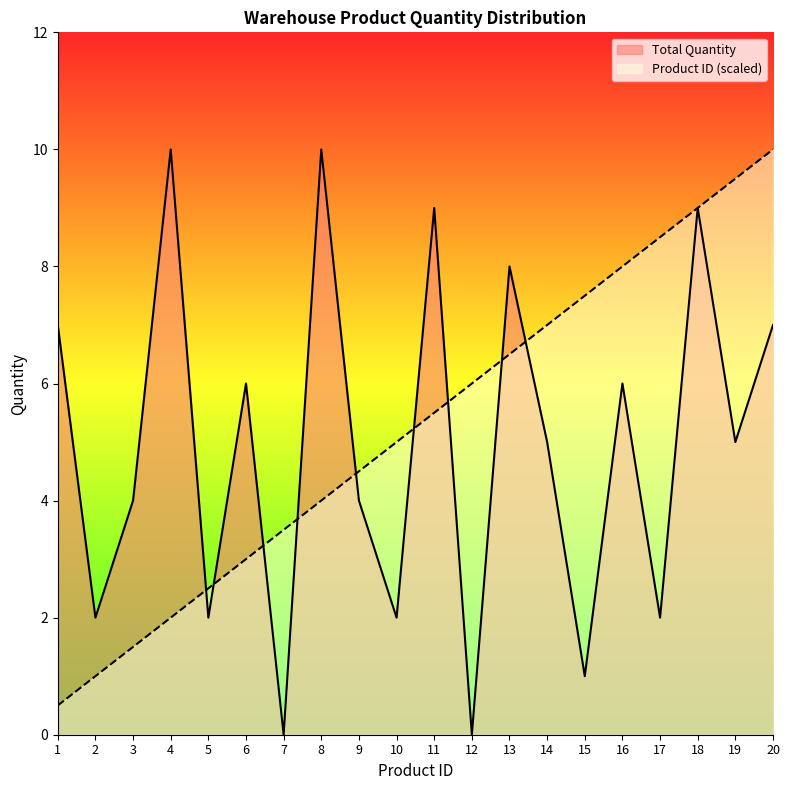

Rank the categories by Product ID (scaled) value from lowest to highest.

1, 2, 3, 4, 5, 6, 7, 8, 9, 10, 11, 12, 13, 14, 15, 16, 17, 18, 19, 20